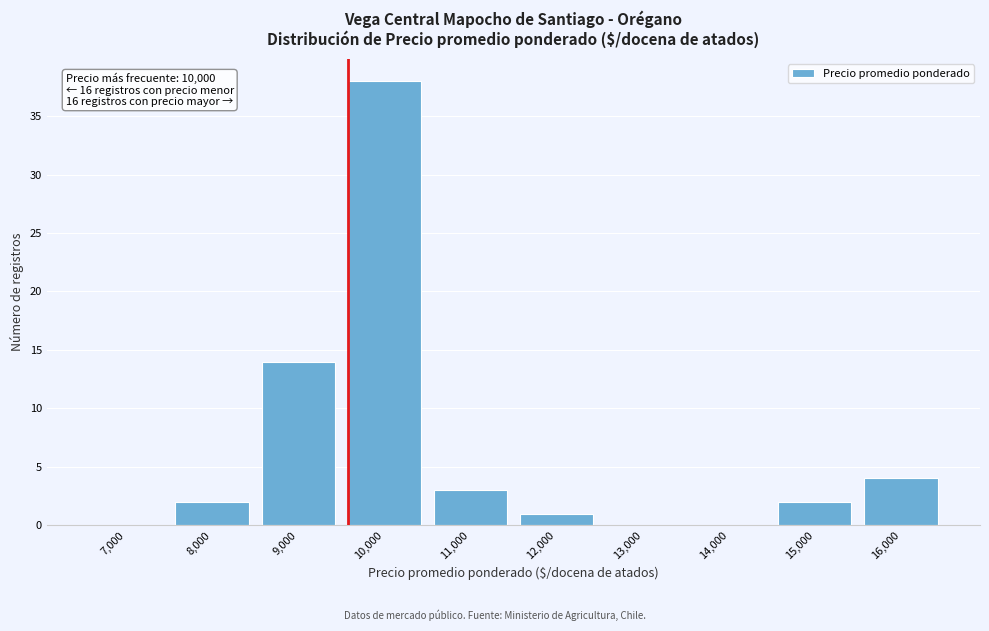

Reading left to right, extract all data points from this chart.

7,000=0	8,000=2	9,000=14	10,000=38	11,000=3	12,000=1	13,000=0	14,000=0	15,000=2	16,000=4